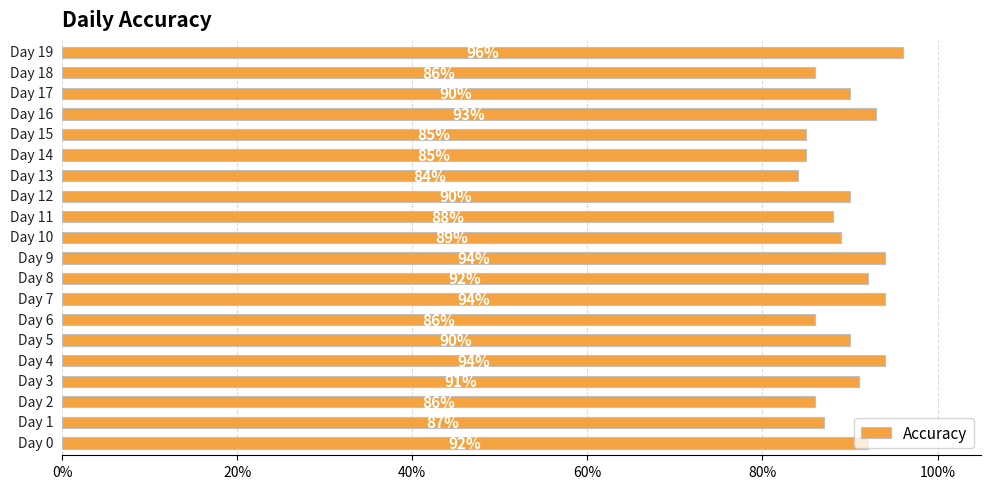

How many values are between 0 and 1?

20